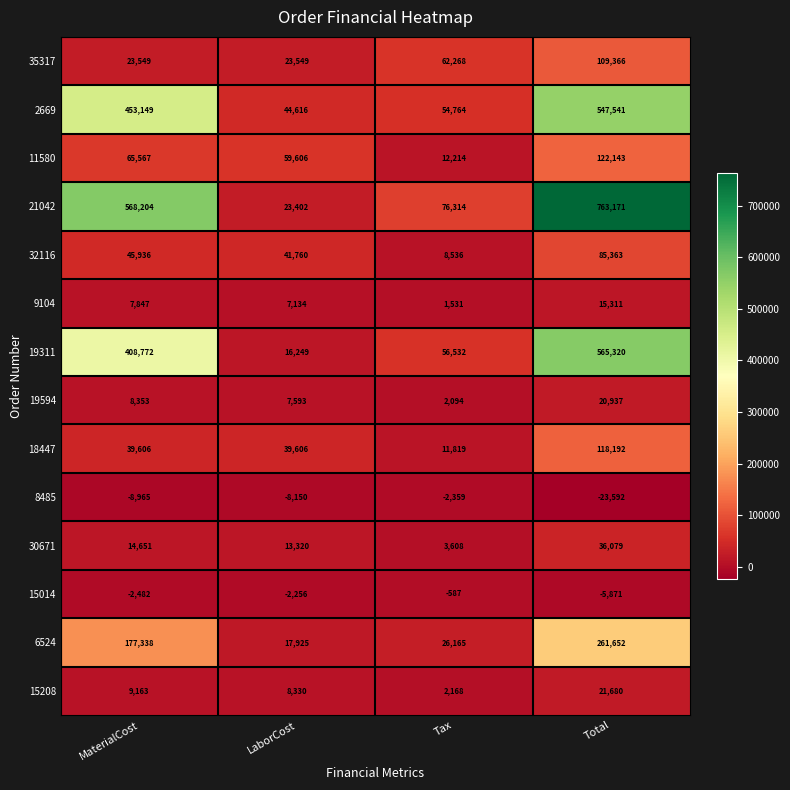

Between MaterialCost and Total, which series saw the biggest shift?

21042